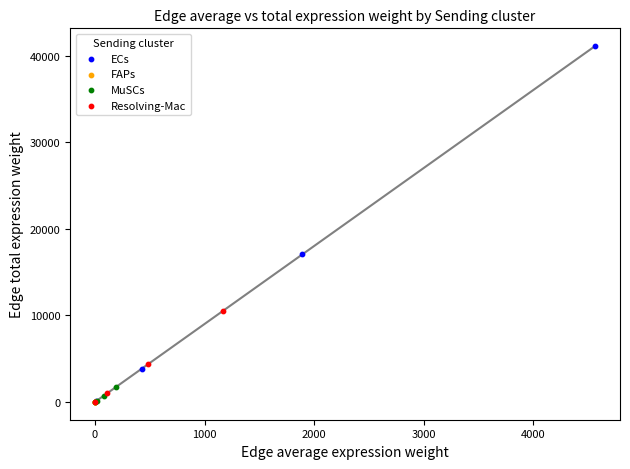

Which series contains the highest Y value?

ECs